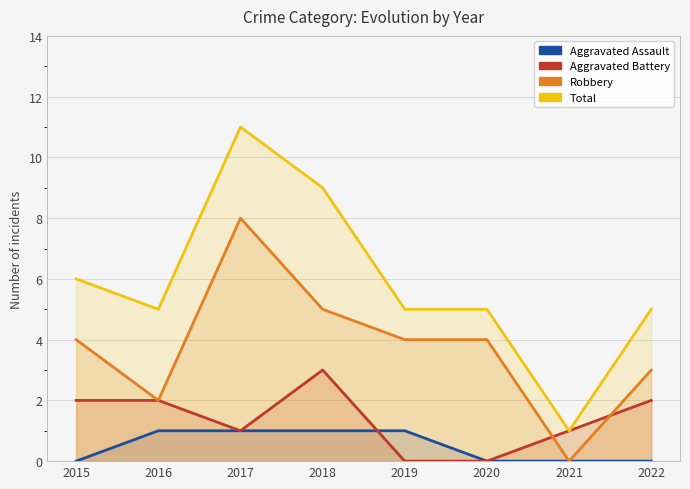

True or false: Aggravated Assault and Total cross at least once.

False